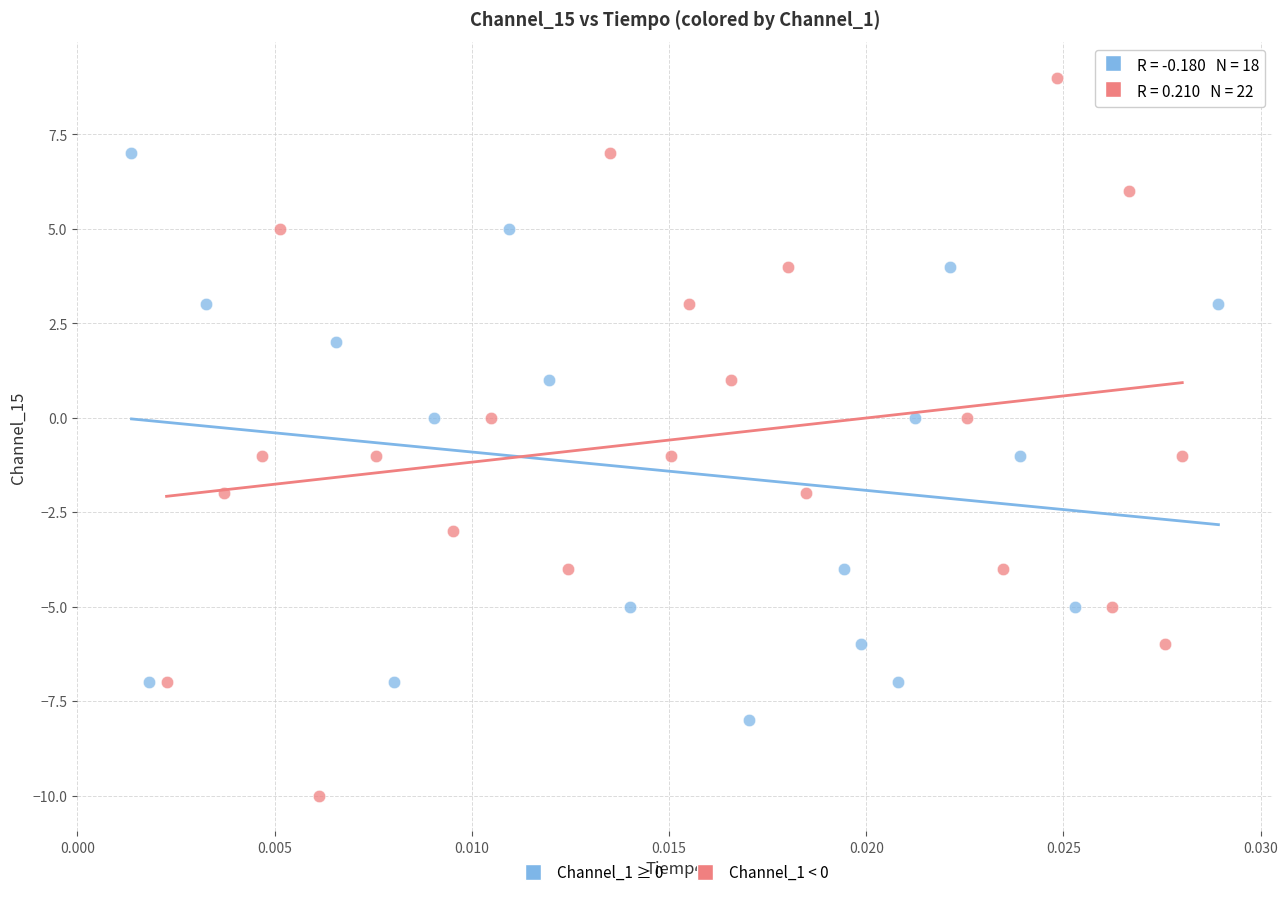

Which series contains the lowest Y value?

Channel_1 < 0